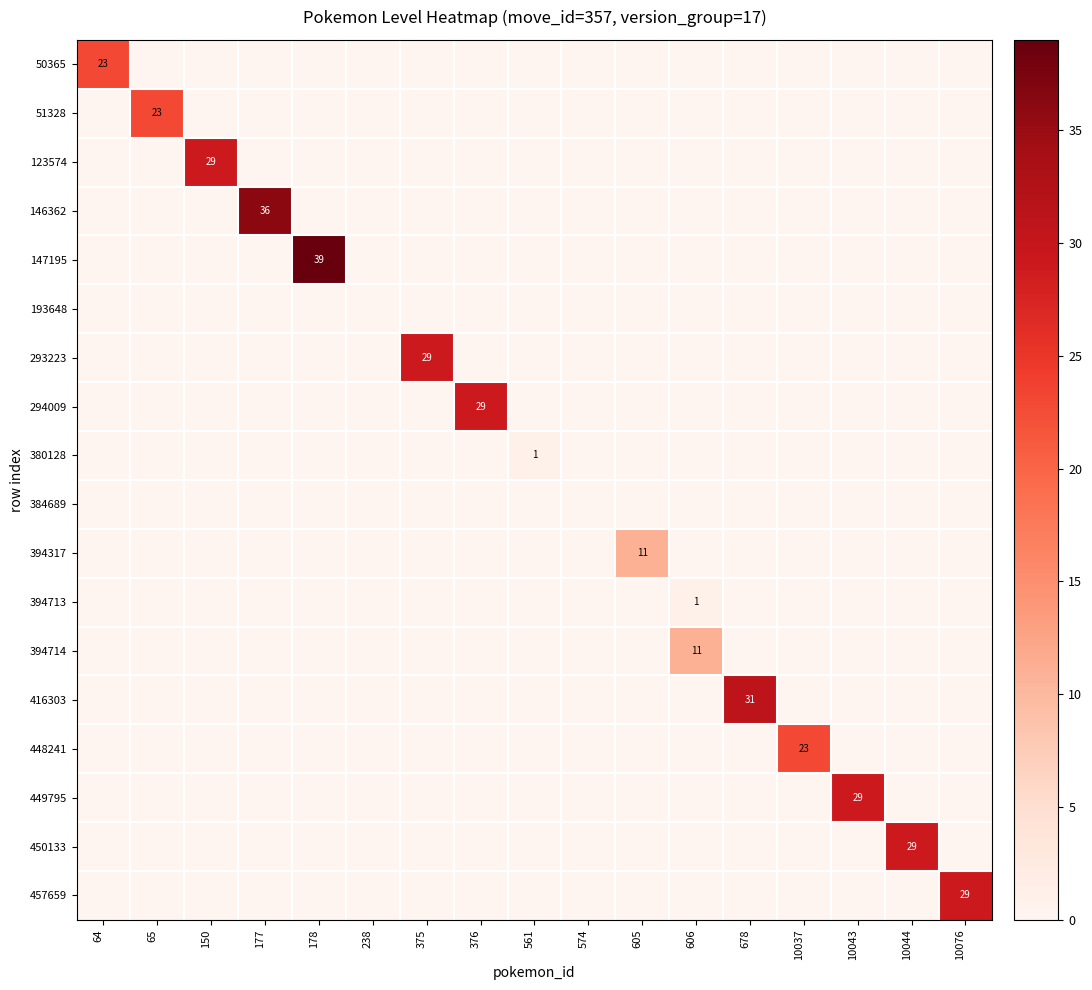

Which series changed the most between 65 and 376?

294009